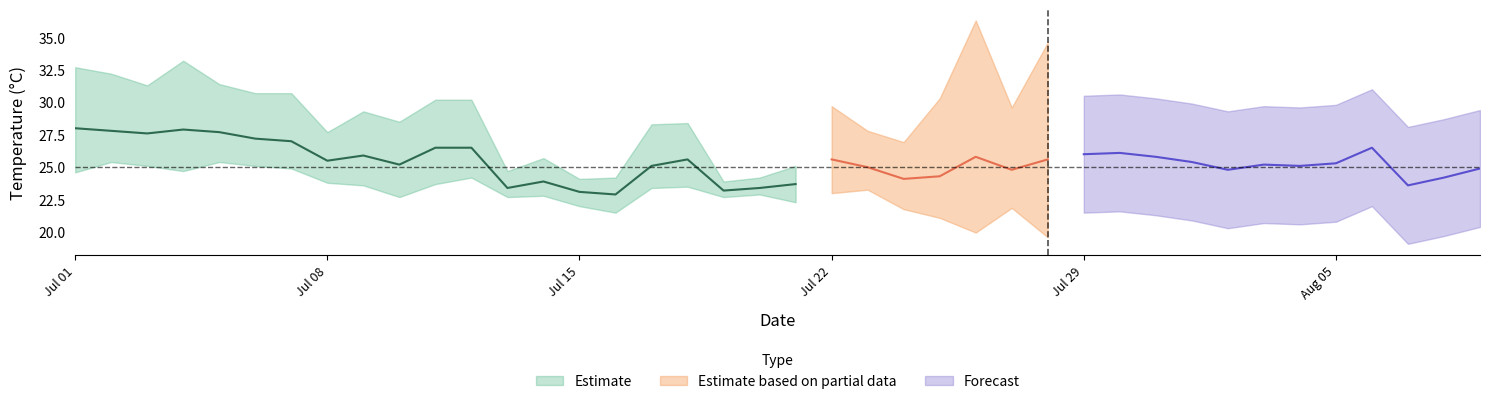

How many interior local peaks does the min_temp_c series have?

12